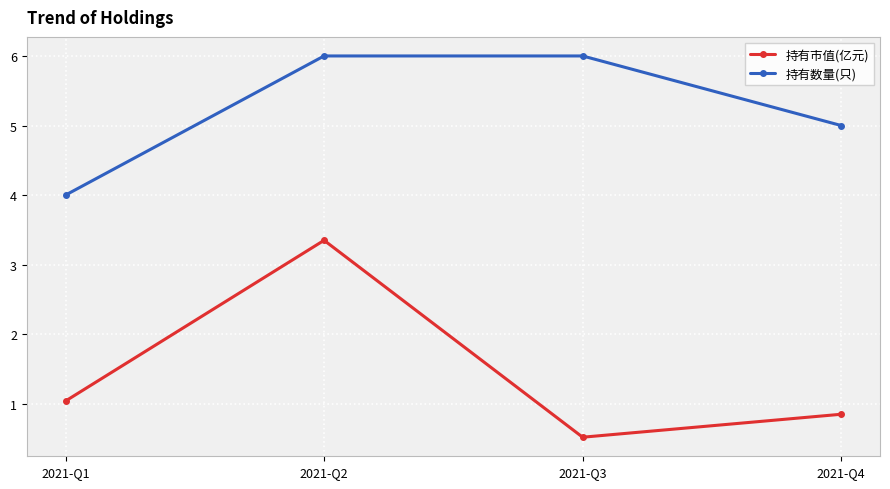

What is the maximum value for 持有数量(只)?

6.0